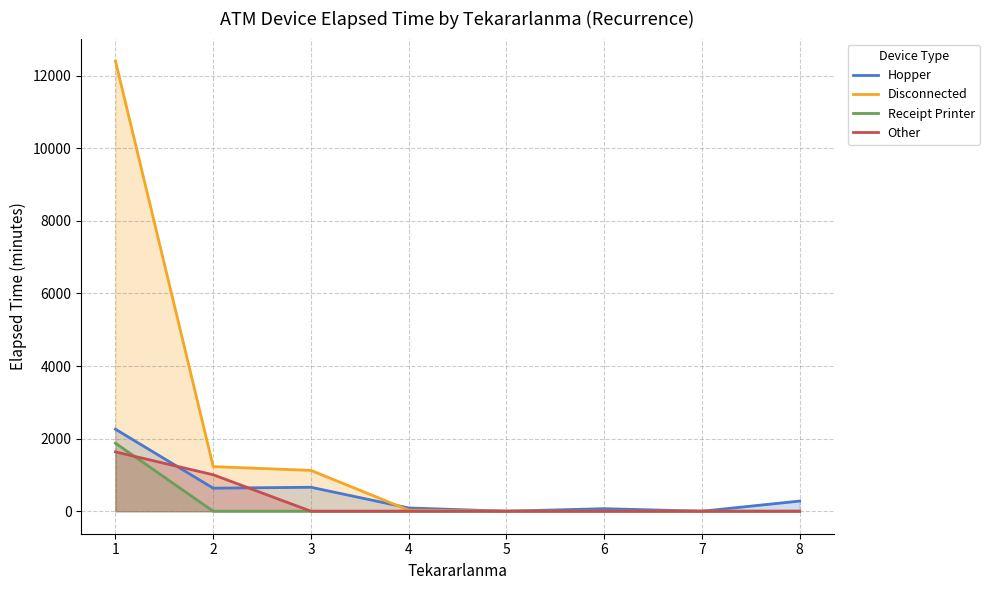

True or false: Receipt Printer and Hopper cross at least once.

False